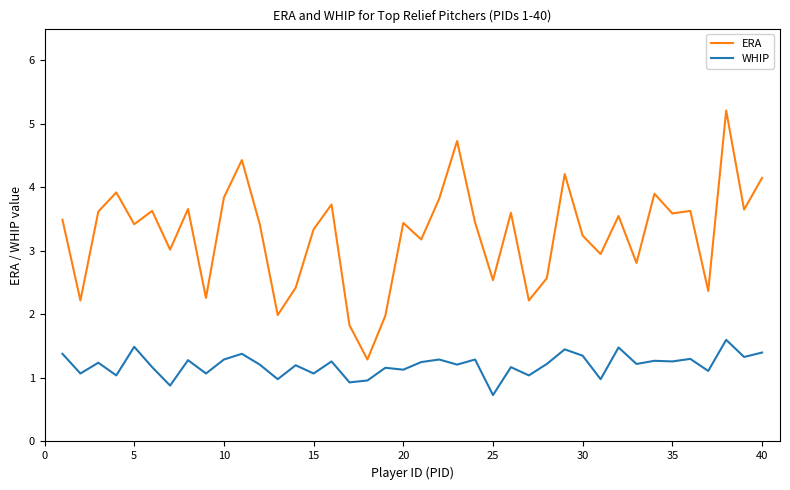

True or false: WHIP and ERA cross at least once.

False